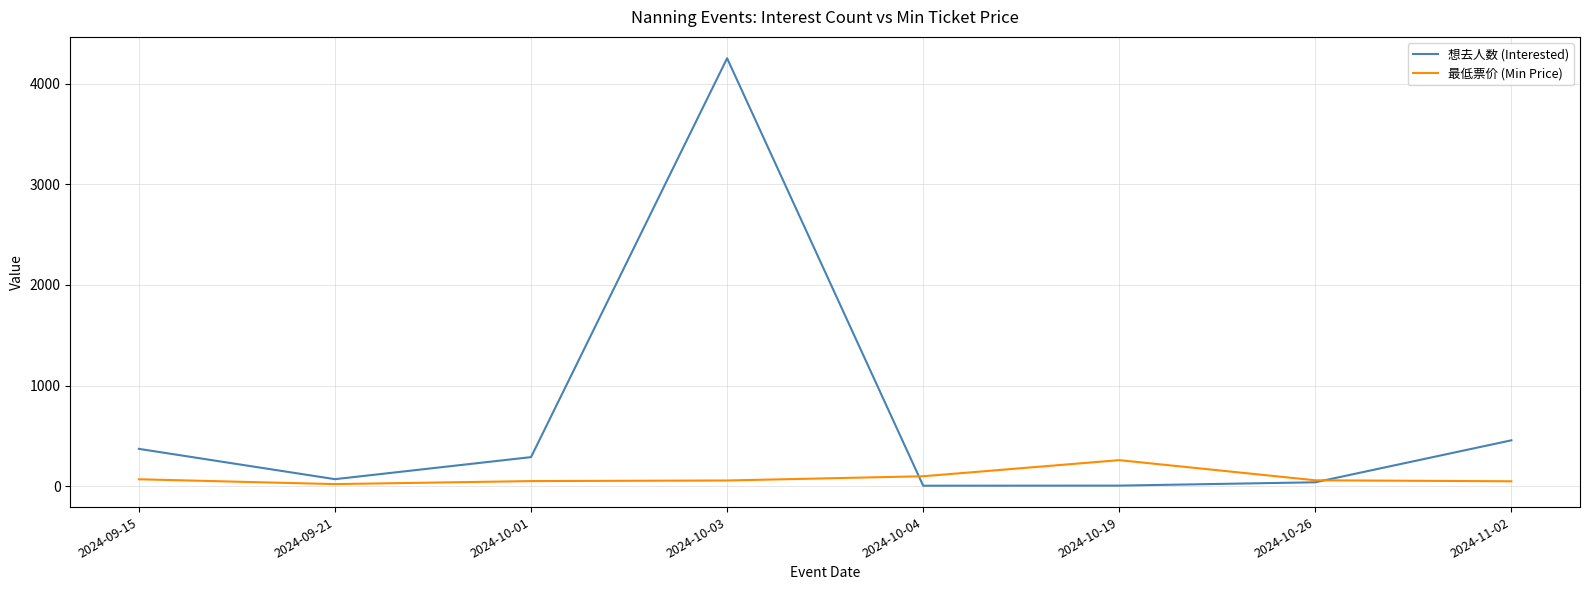

What is the highest value of the 想去人数 (Interested) series?

4252